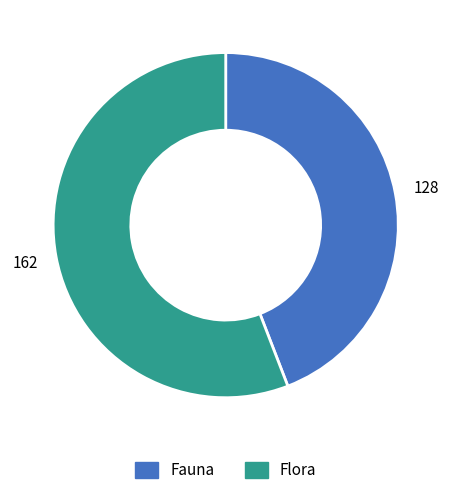

Is it true that Fauna is 31% of the pie?

False